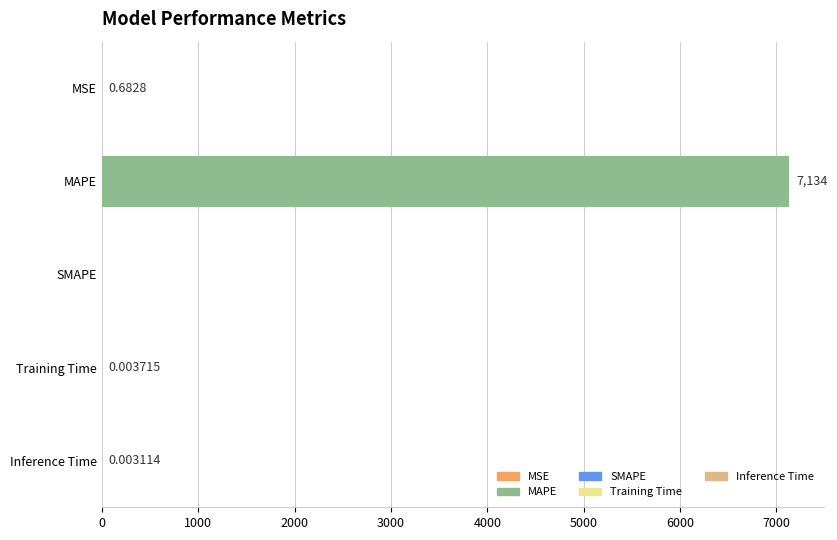

What is the change in value from MAPE to Inference Time?

-7133.8